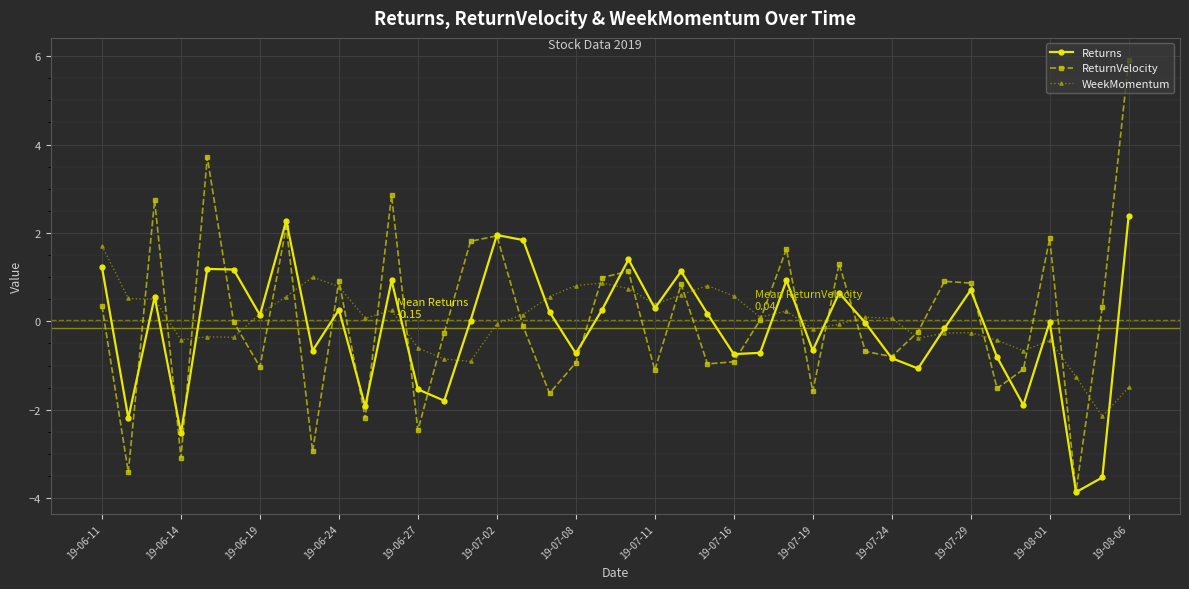

Count the number of data series in this chart.

3